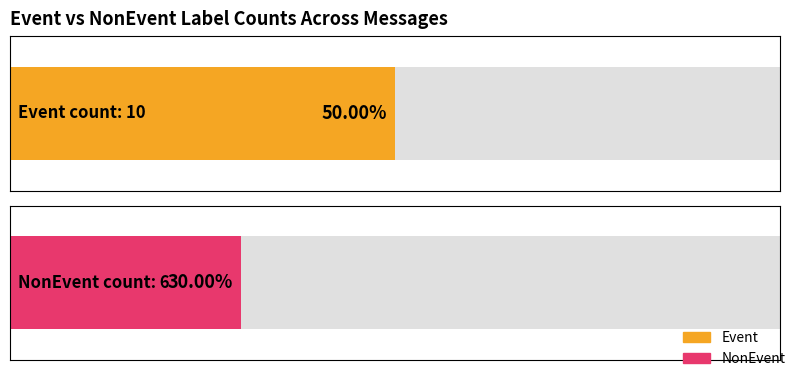

List the series in order of their peak value, lowest first.

NonEvent, Event